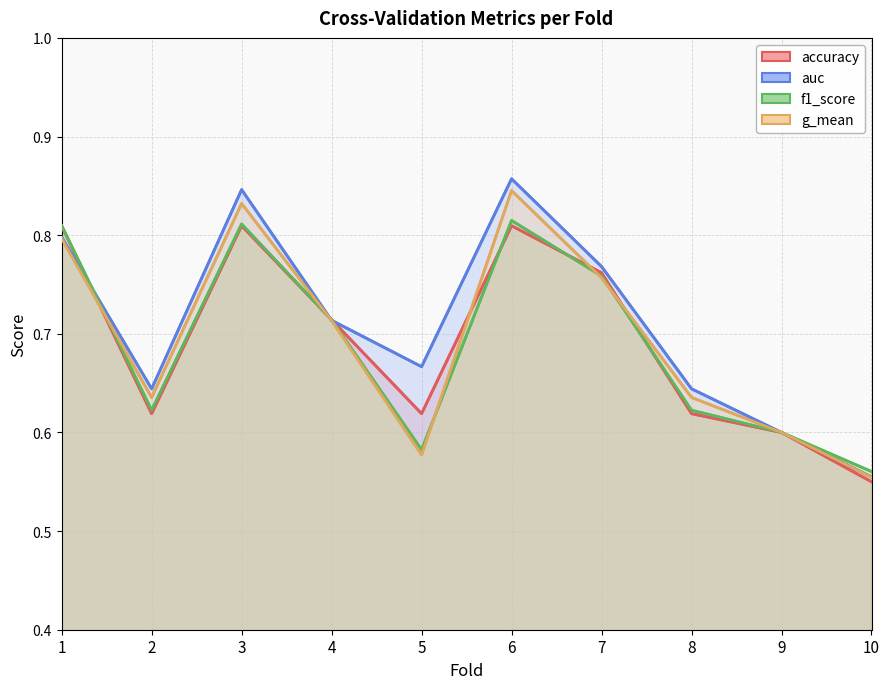

Where is g_mean nearest to the value 0?

10